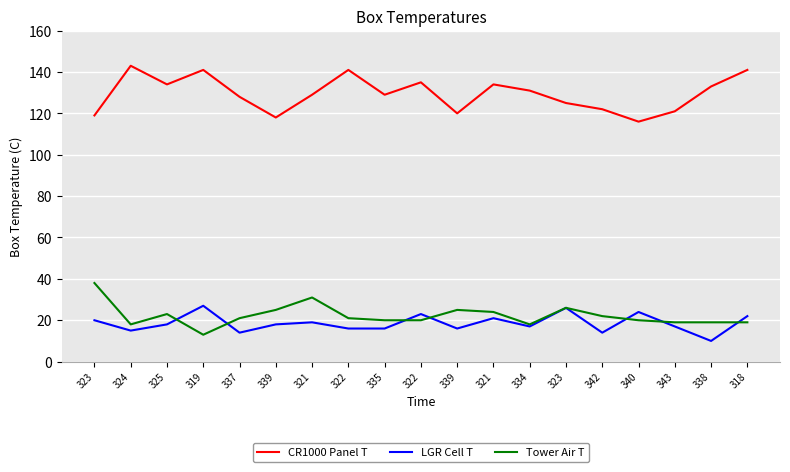

What value does the Tower Air T series have at 324?

18